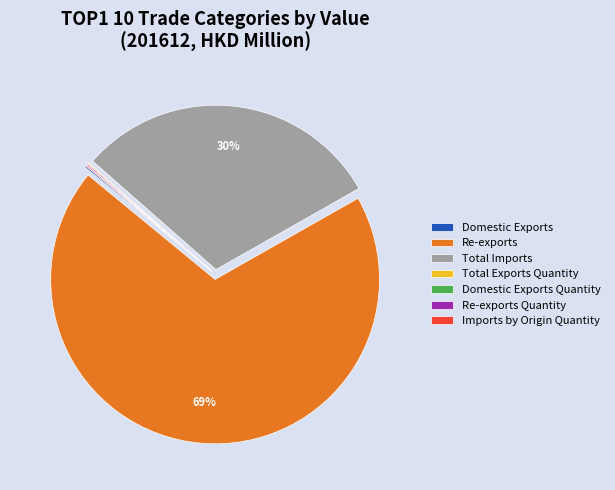

Is it true that Total Imports is 30% of the pie?

True